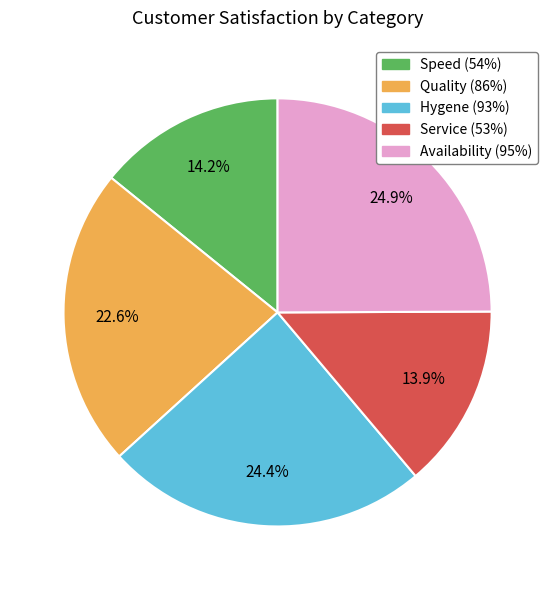

Does Speed (54%) represent more than half of the total?

No